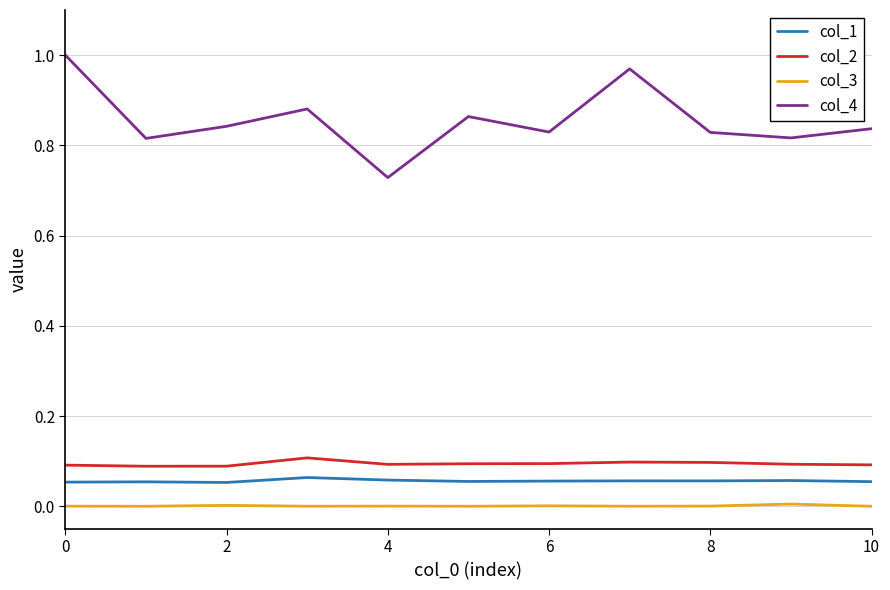

Which series has the widest spread of values?

col_4